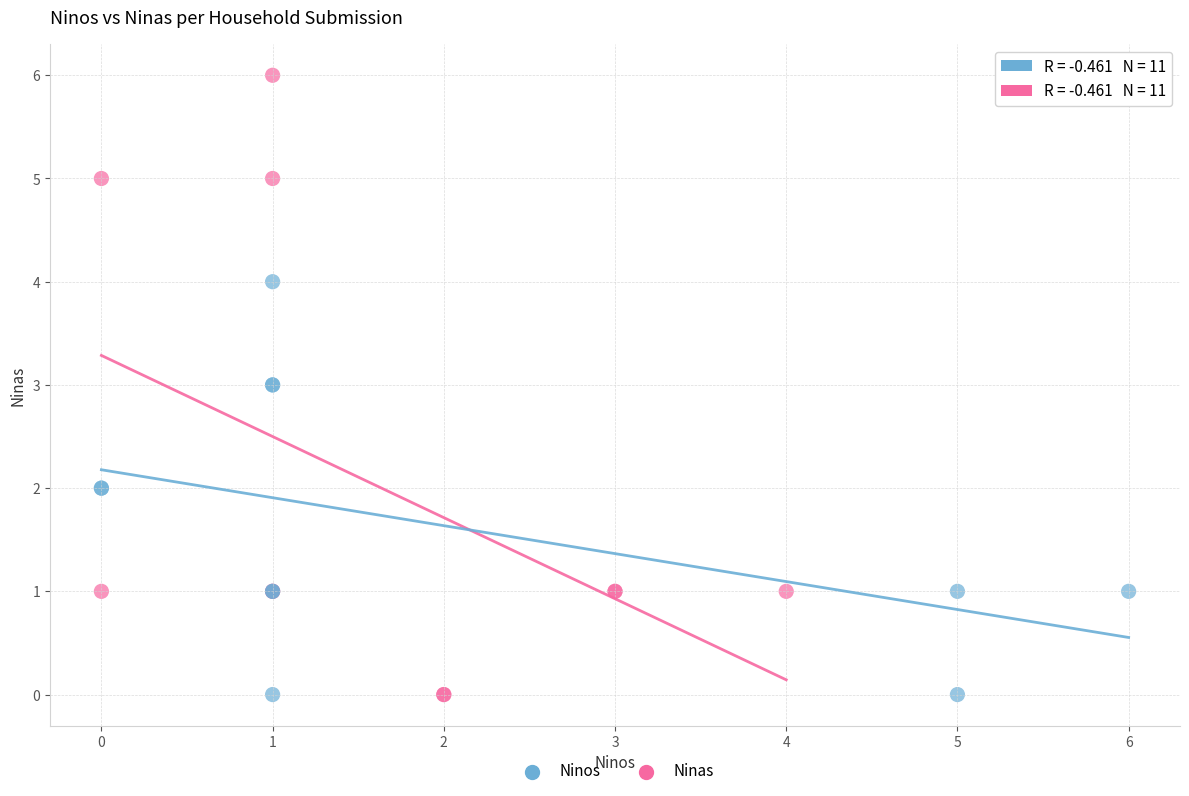

Which series reaches the maximum Y coordinate?

Ninas